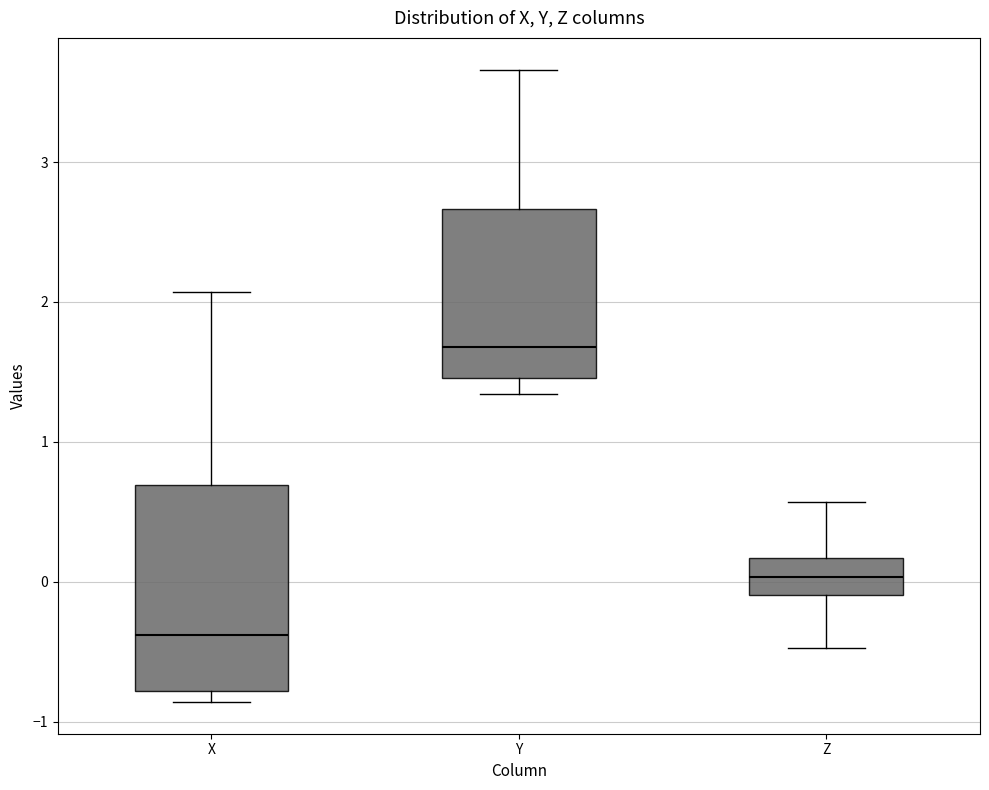

Where does the upper whisker of the box for Z end on the y-axis? The values are not printed on the chart, so give them approximately, as read against the axis.

0.6